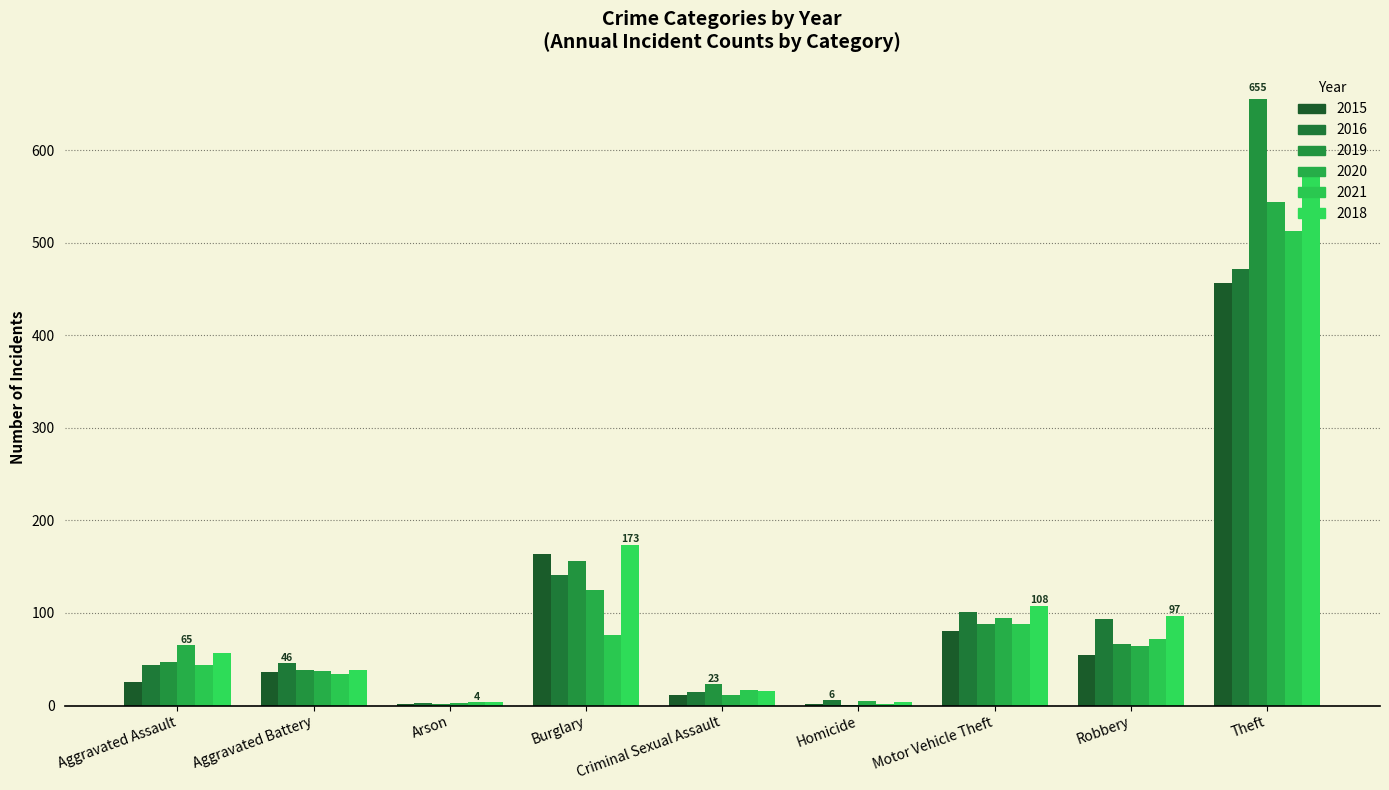

How many distinct data groups are displayed?

6